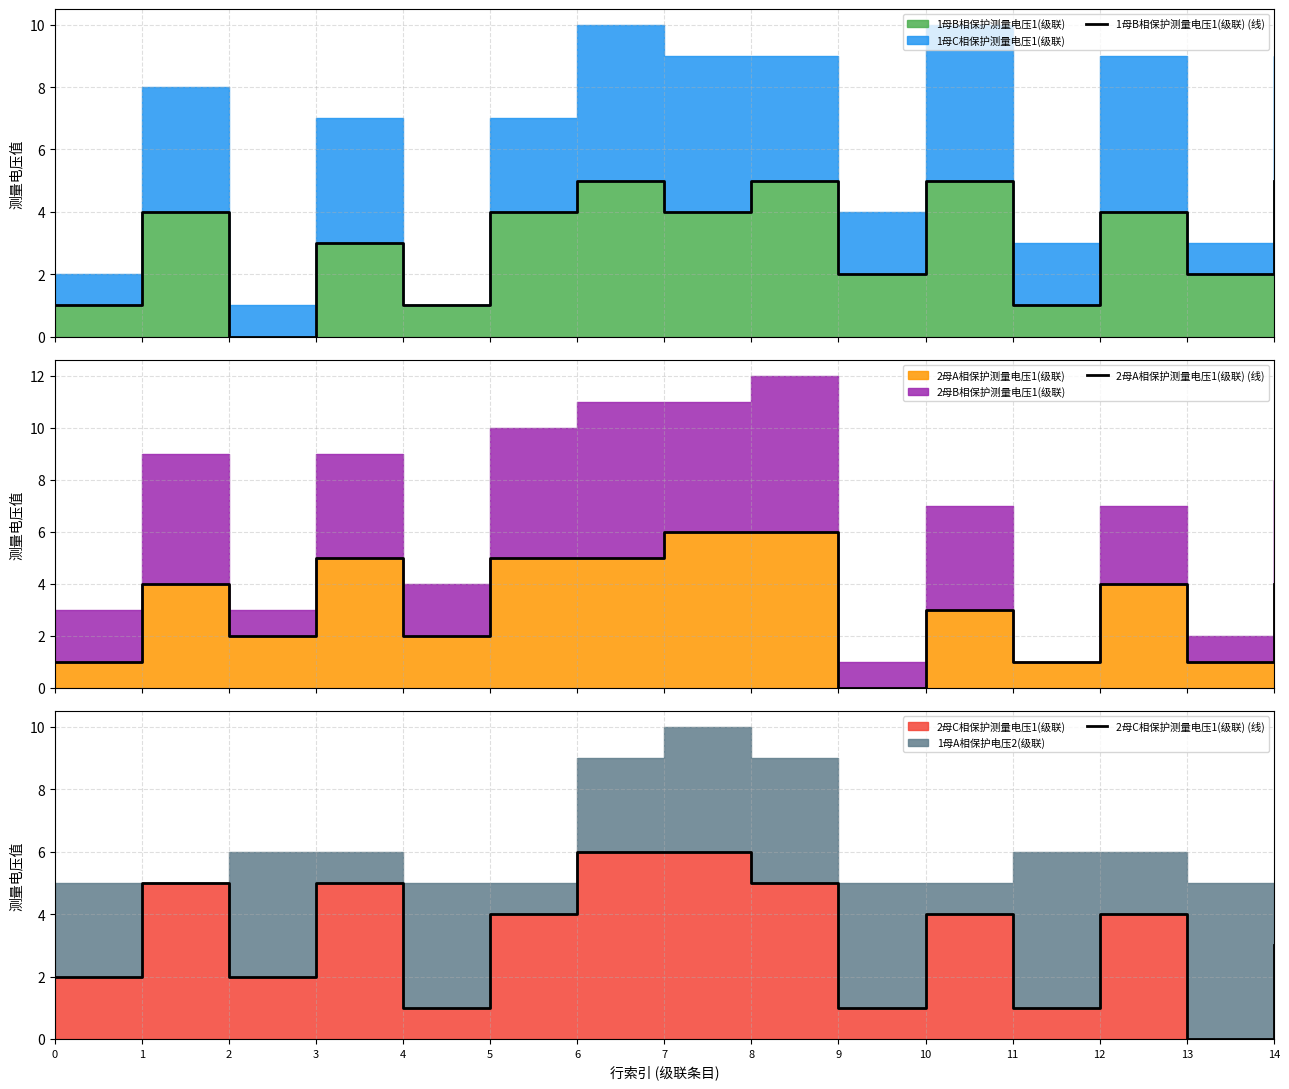

Reading right to left, what are all the values shown in this chart?

1母B相保护测量电压1(级联) (线): 14=5	13=2	12=4	11=1	10=5	9=2	8=5	7=4	6=5	5=4	4=1	3=3	2=0	1=4	0=1
2母A相保护测量电压1(级联) (线): 14=4	13=1	12=4	11=1	10=3	9=0	8=6	7=6	6=5	5=5	4=2	3=5	2=2	1=4	0=1
2母C相保护测量电压1(级联) (线): 14=3	13=0	12=4	11=1	10=4	9=1	8=5	7=6	6=6	5=4	4=1	3=5	2=2	1=5	0=2